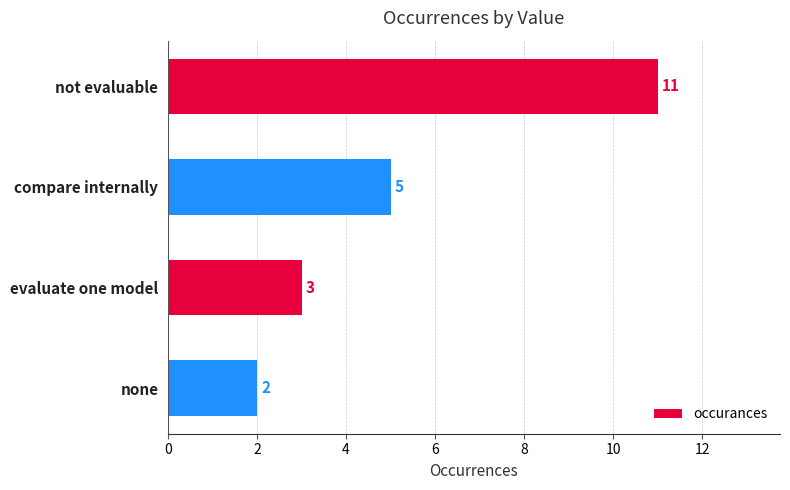

What is the average value?

5